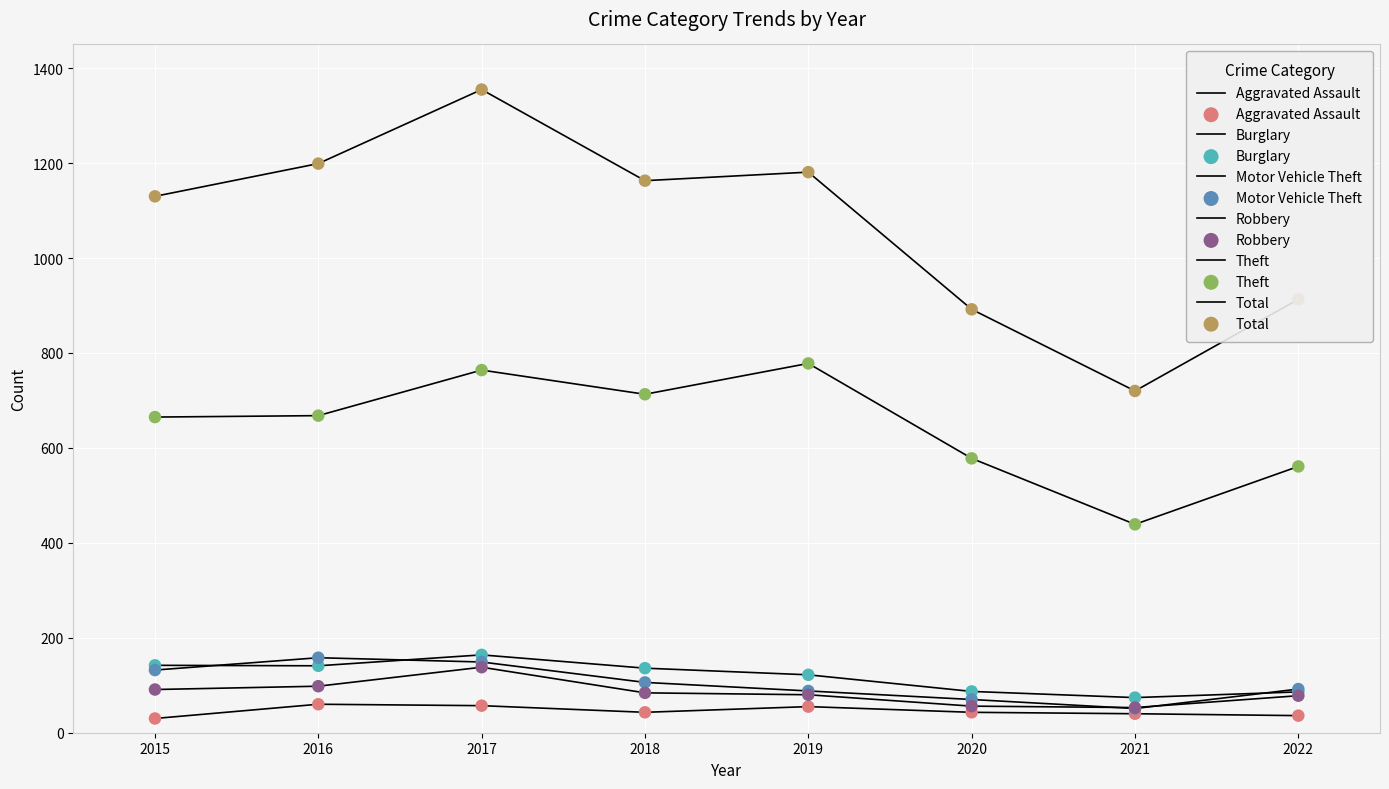

What is the total value across all series at 2016?

2324